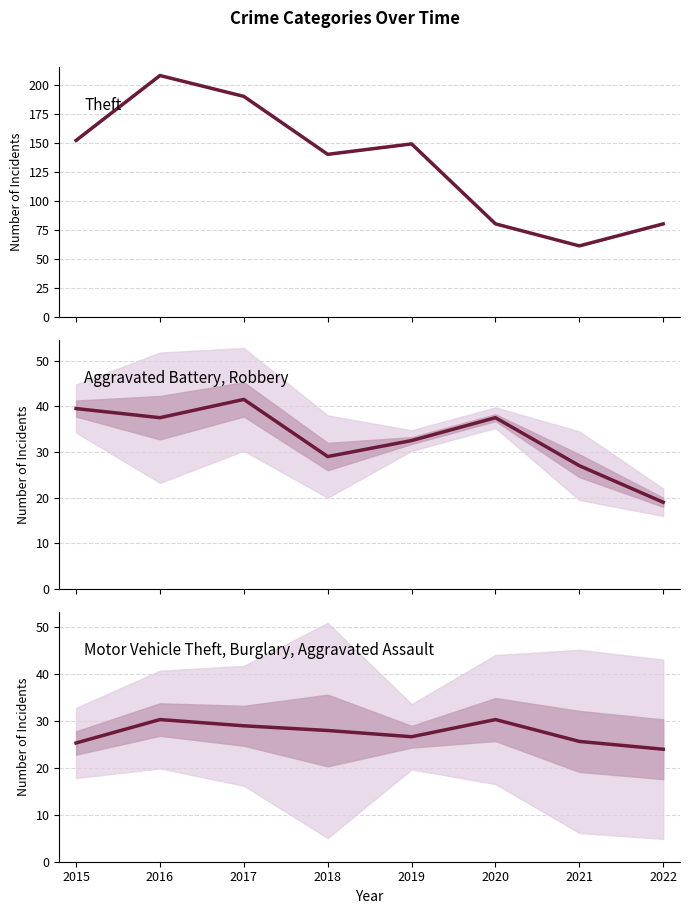

Reading left to right, list all the values displayed in this chart.

Theft: 2015=152.0	2016=208.0	2017=190.0	2018=140.0	2019=149.0	2020=80.0	2021=61.0	2022=80.0
Aggravated Battery, Robbery: 2015=39.5	2016=37.5	2017=41.5	2018=29.0	2019=32.5	2020=37.5	2021=27.0	2022=19.0
Motor Vehicle Theft, Burglary, Aggravated Assault: 2015=25.3	2016=30.3	2017=29.0	2018=28.0	2019=26.7	2020=30.3	2021=25.7	2022=24.0